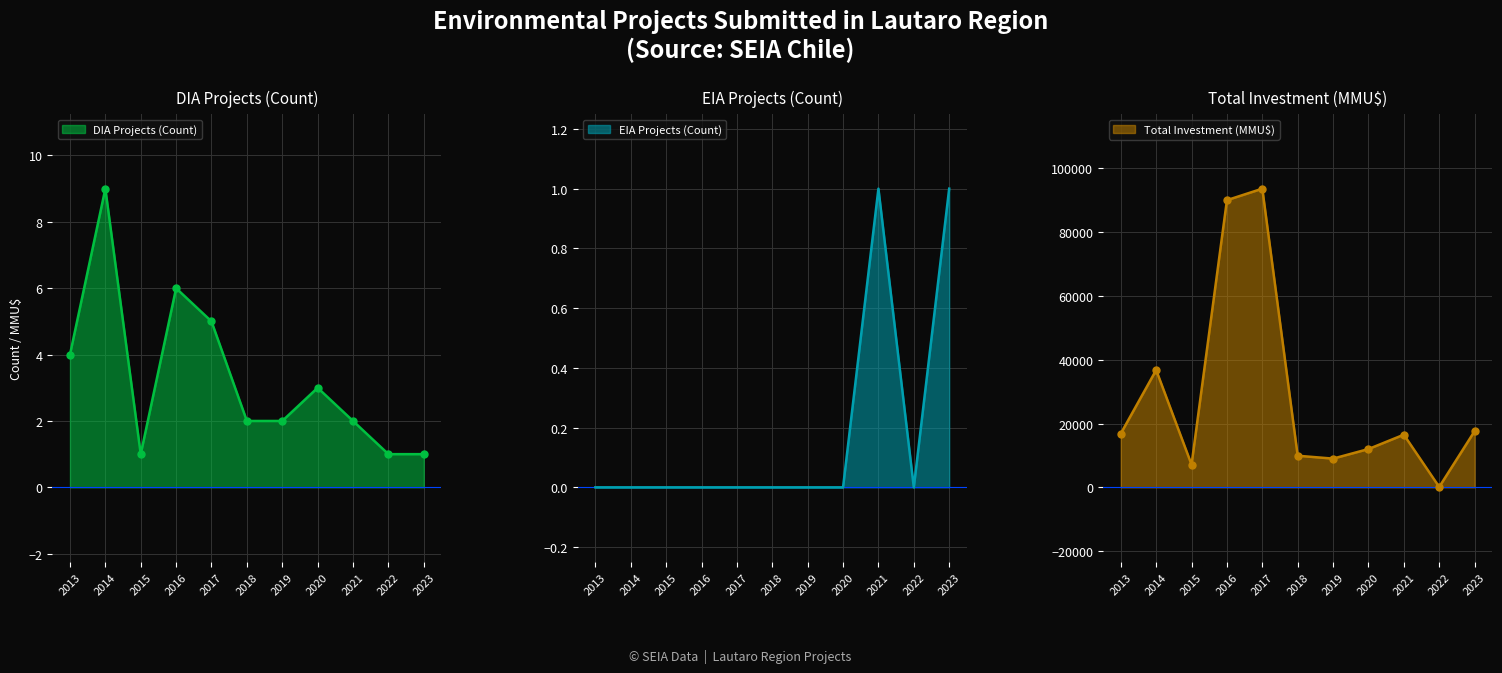

True or false: Count (DIA) has more than 1 interior local peaks.

True